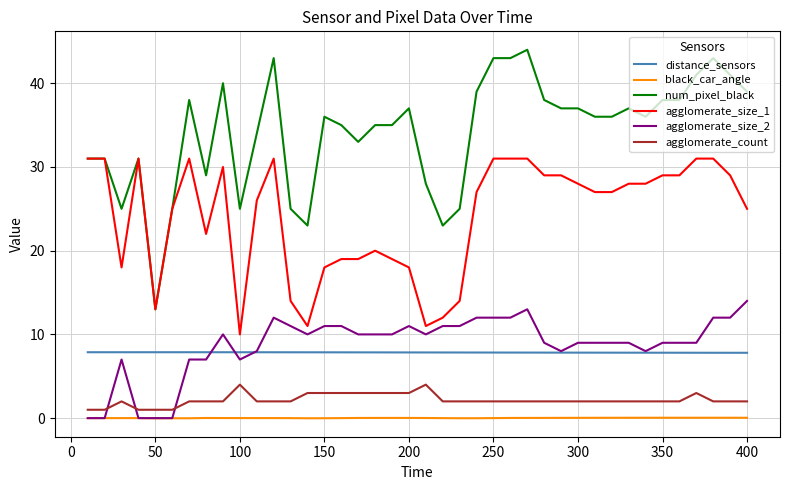

Which series has the widest spread of values?

num_pixel_black